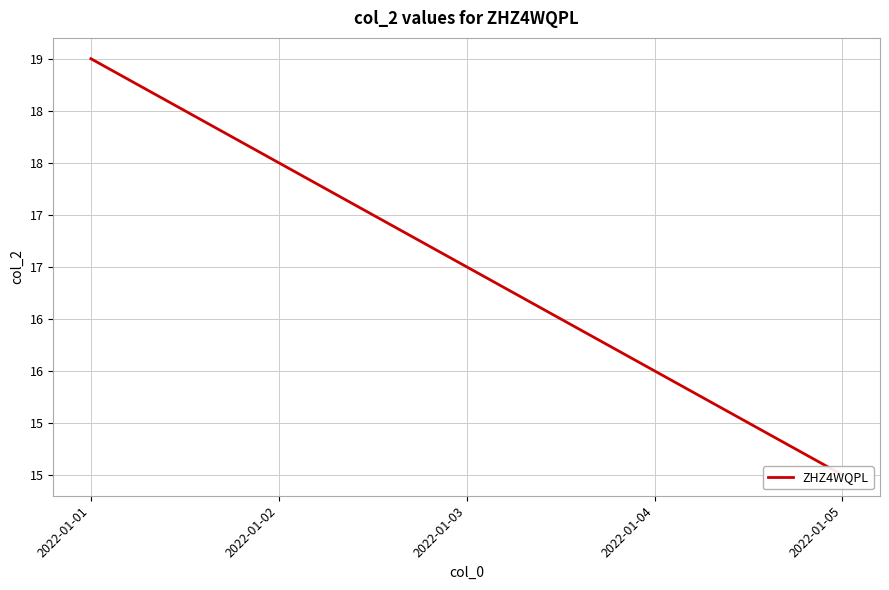

Reading left to right, transcribe all the data shown in this chart.

19	18	17	16	15